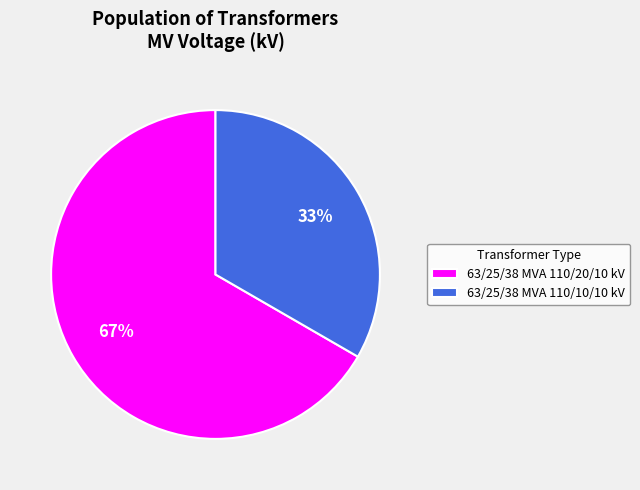

To the nearest percent, what is the combined percentage of 63/25/38 MVA 110/10/10 kV and 63/25/38 MVA 110/20/10 kV?

100%